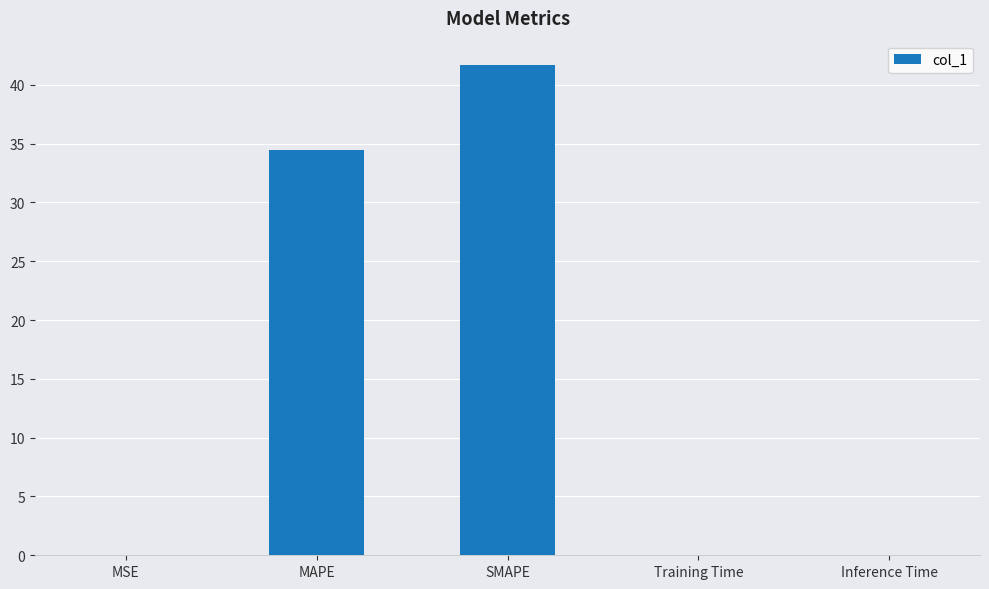

Is it true that the value at MAPE is 52.8?

False